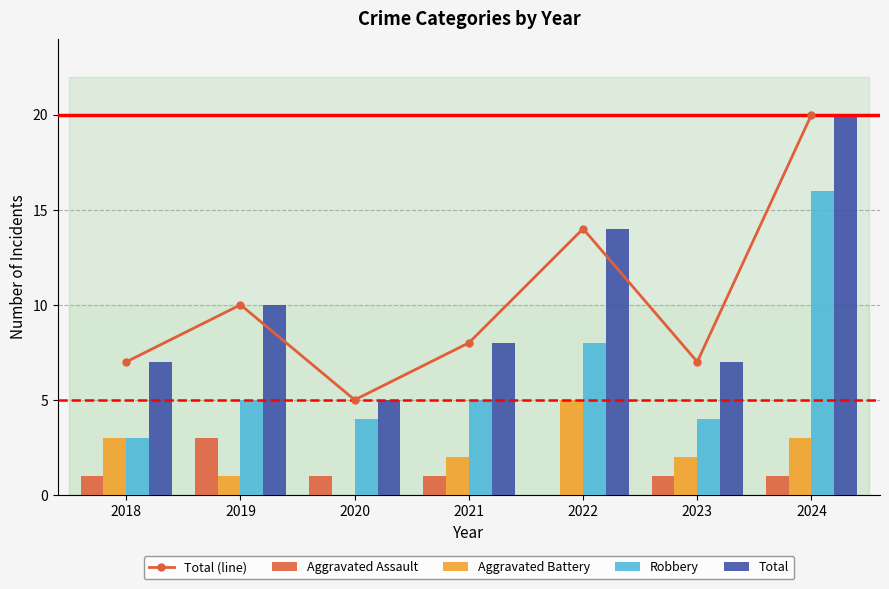

What is the value of the Total (line) bar at the 3rd from the left?

5